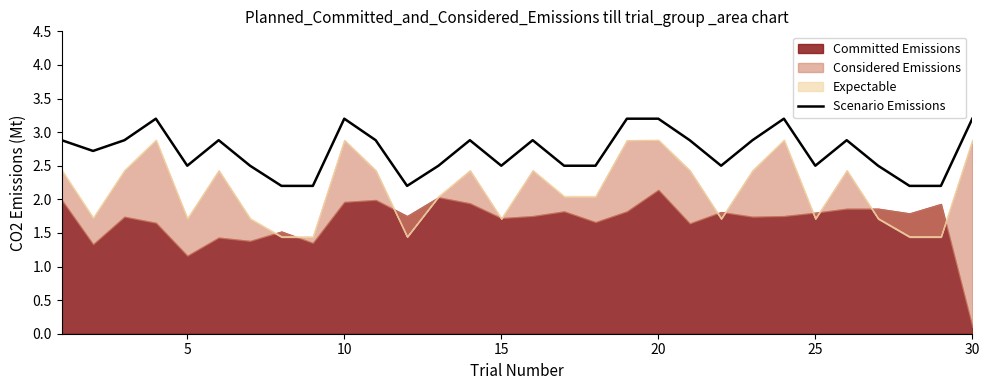

What is the highest value of the Scenario Emissions series?

3.2